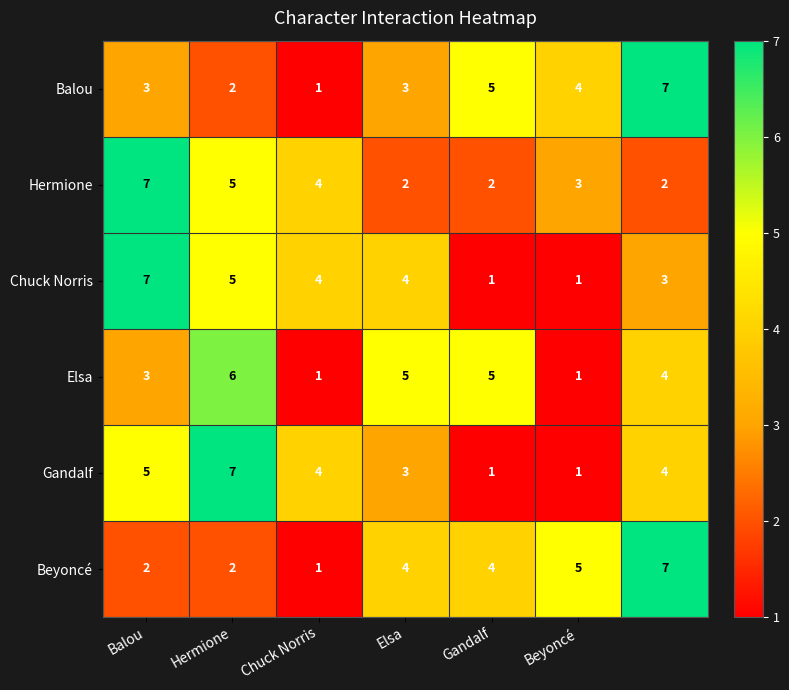

What is the maximum value shown in the chart?

7